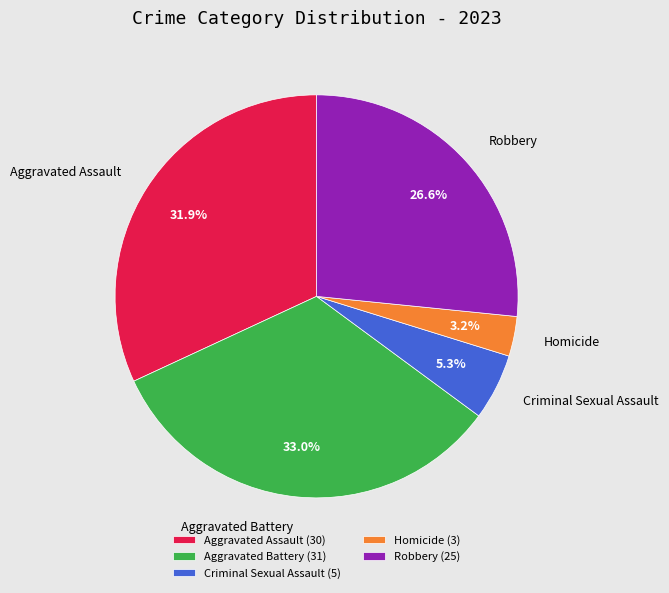

What is the total percentage of Robbery and Aggravated Assault?

58.5%